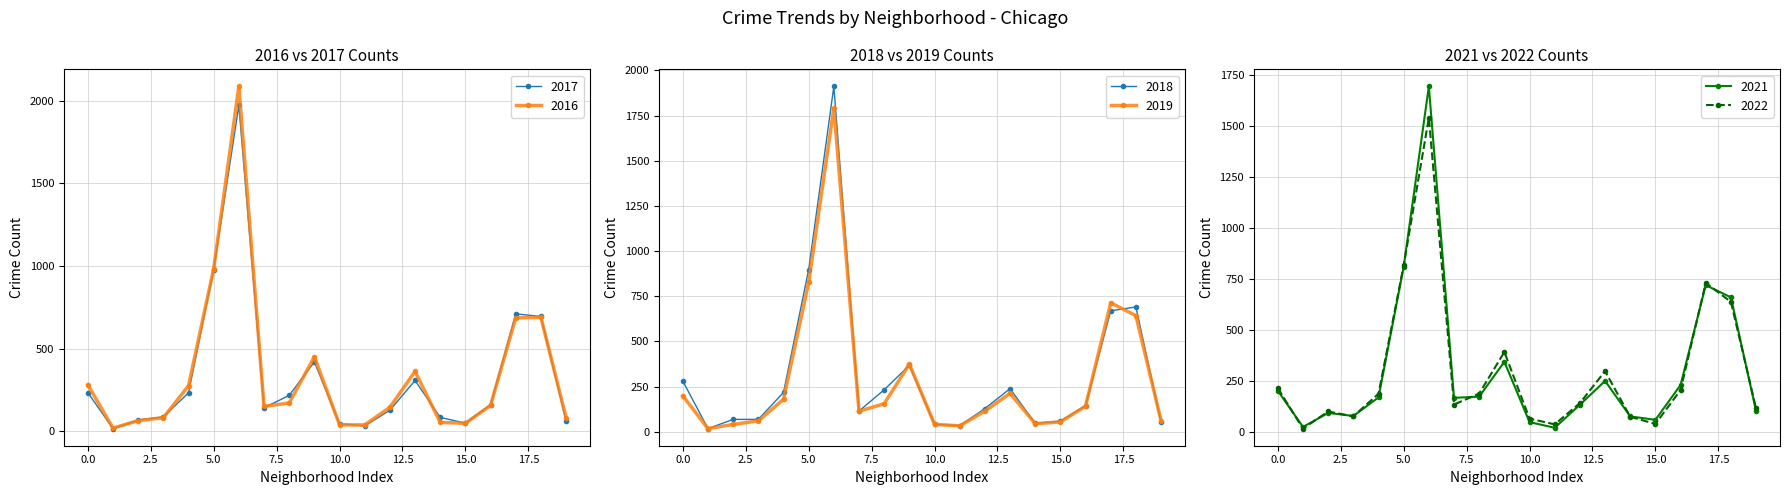

Is this an area chart (filled region under the line)?

No